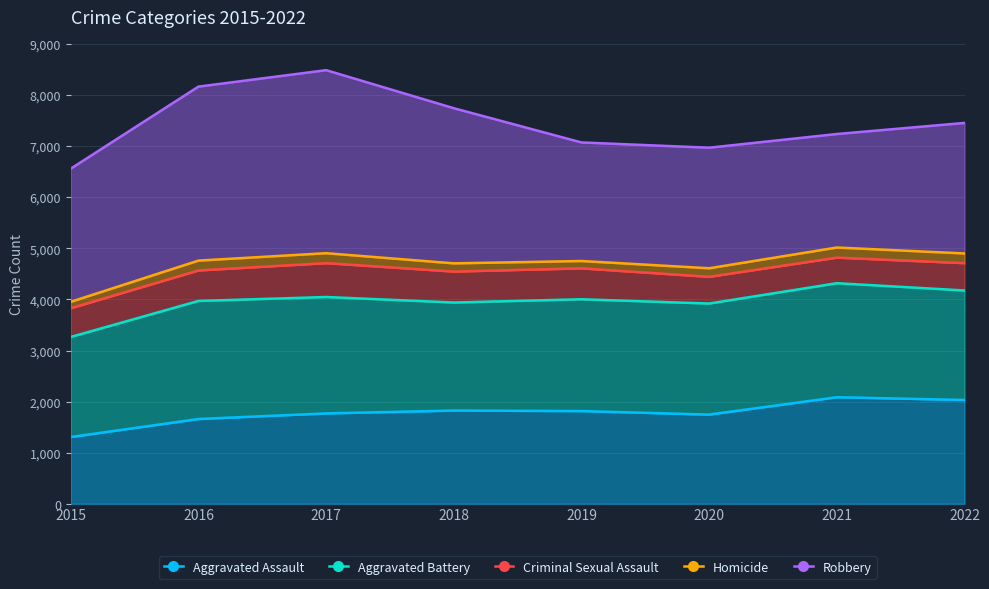

What is the minimum value shown in the chart?

1307